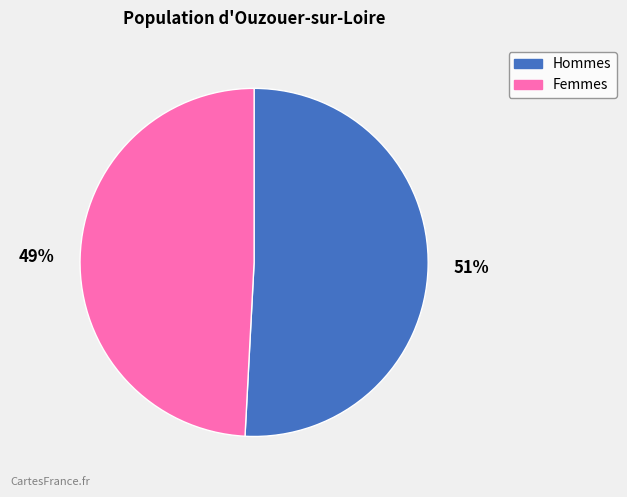

What percentage is the Hommes slice, to the nearest percent?

51%